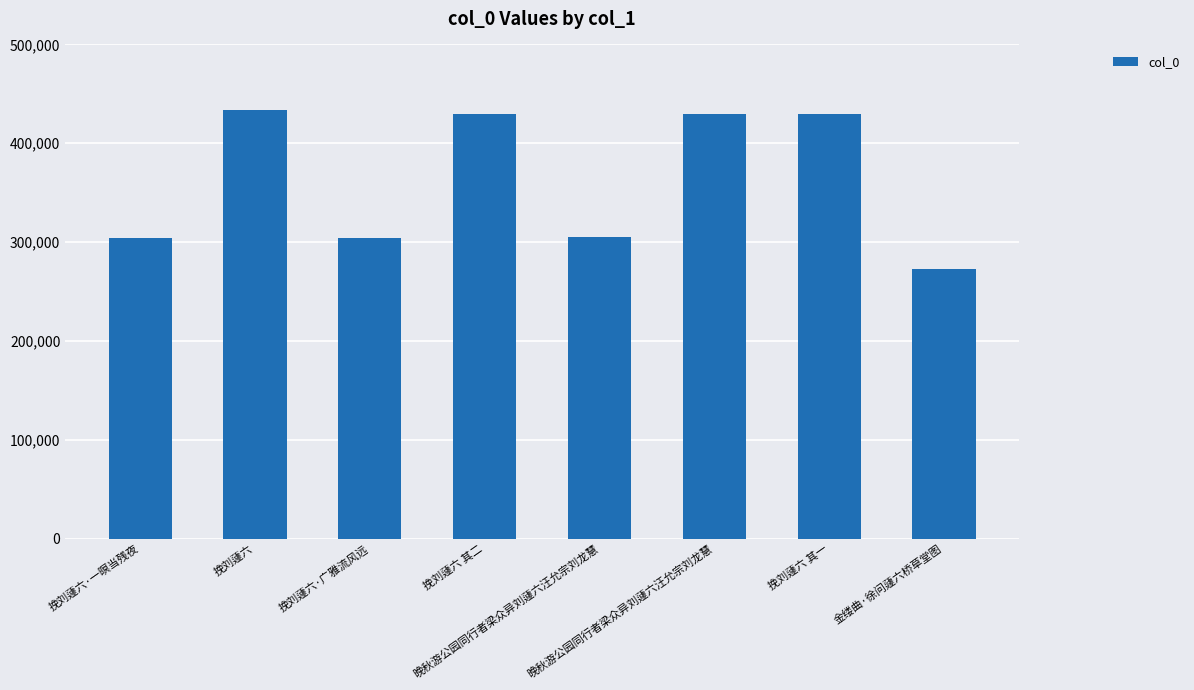

The chart shows a value of 433371 at 挽刘蘧六. True or false?

True